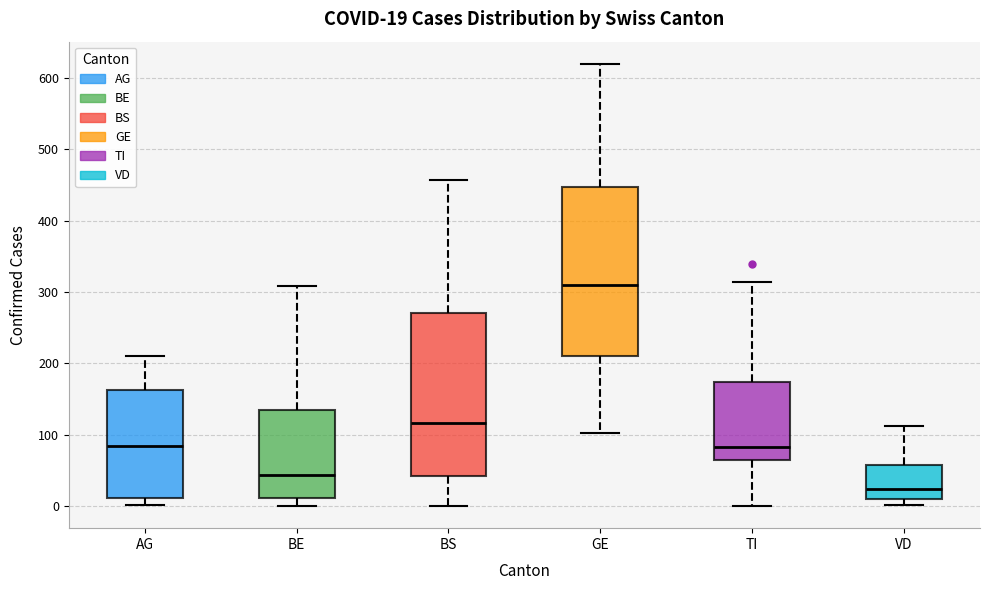

Which box has the lowest median line?

VD